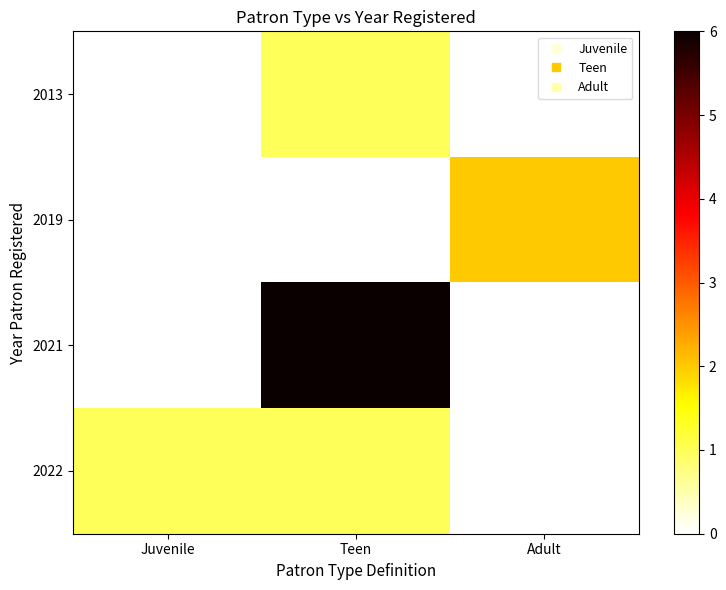

Which label corresponds to the smallest value in the chart?

Juvenile